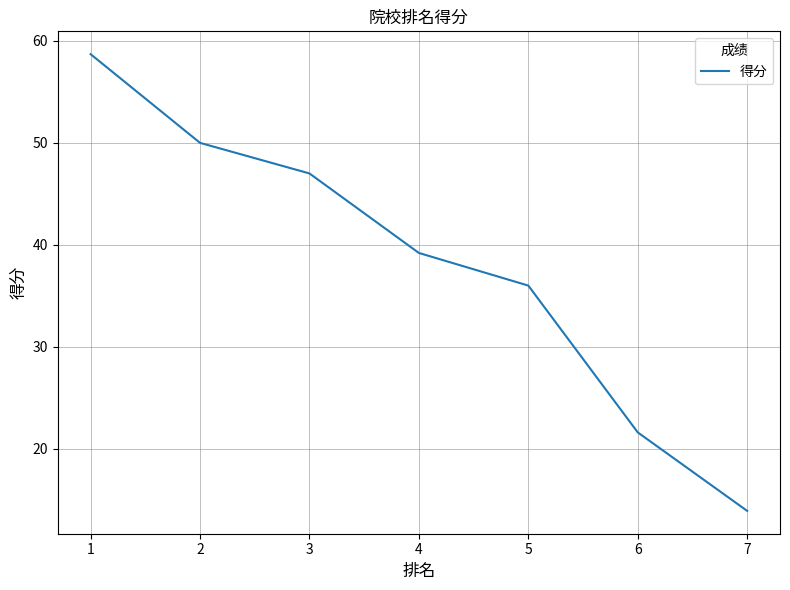

What is the sum of the values at 7 and 6?

35.5